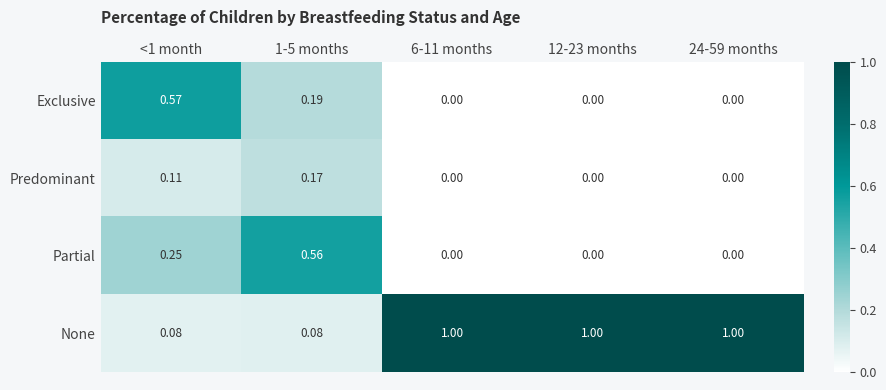

List the series in order of their peak value, highest first.

None, Exclusive, Partial, Predominant